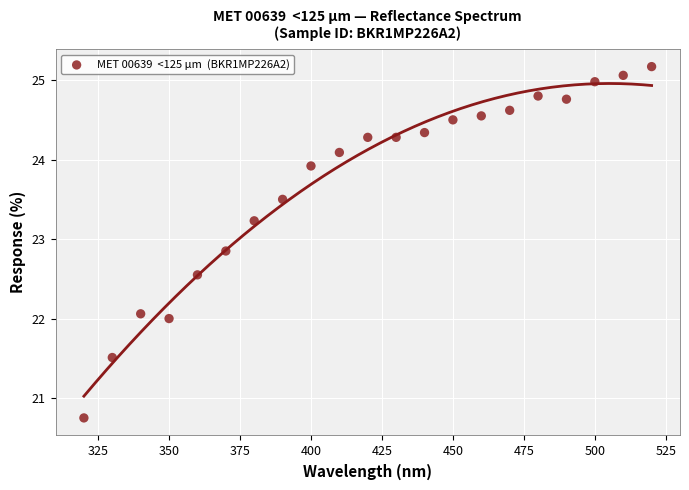

What is the range of Y values (max minus min)?

4.4